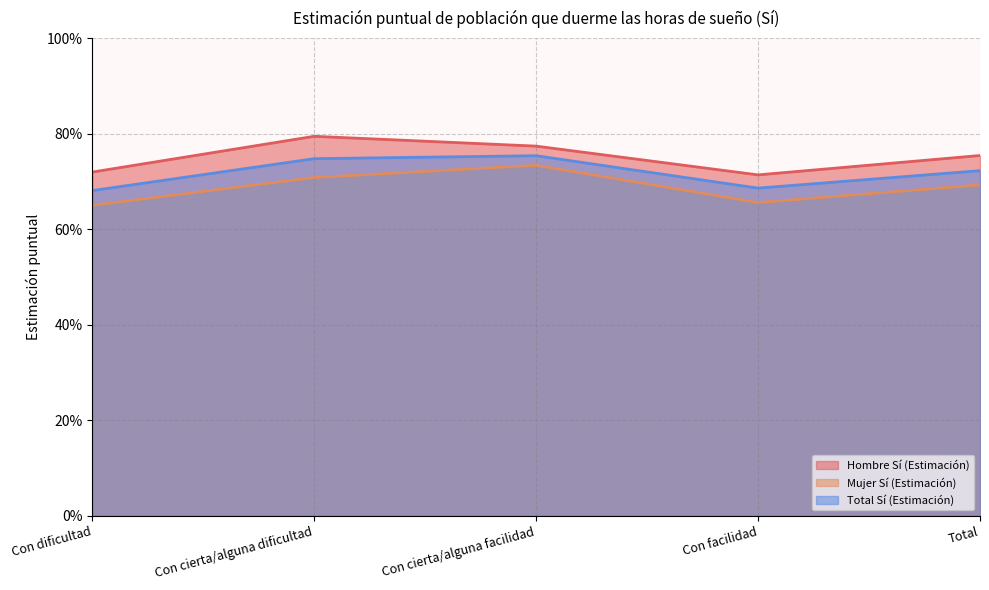

Count the Hombre Sí (Estimación) values in the range 0 to 1.

5